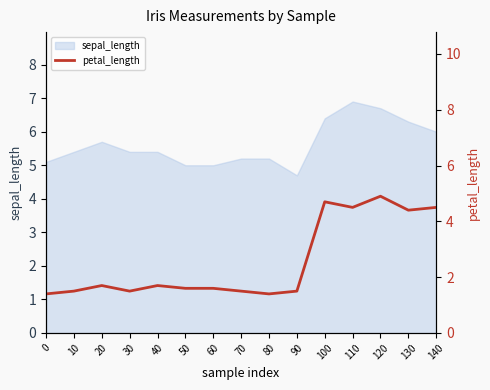

Reading left to right, list all the values displayed in this chart.

0=1.4	10=1.5	20=1.7	30=1.5	40=1.7	50=1.6	60=1.6	70=1.5	80=1.4	90=1.5	100=4.7	110=4.5	120=4.9	130=4.4	140=4.5